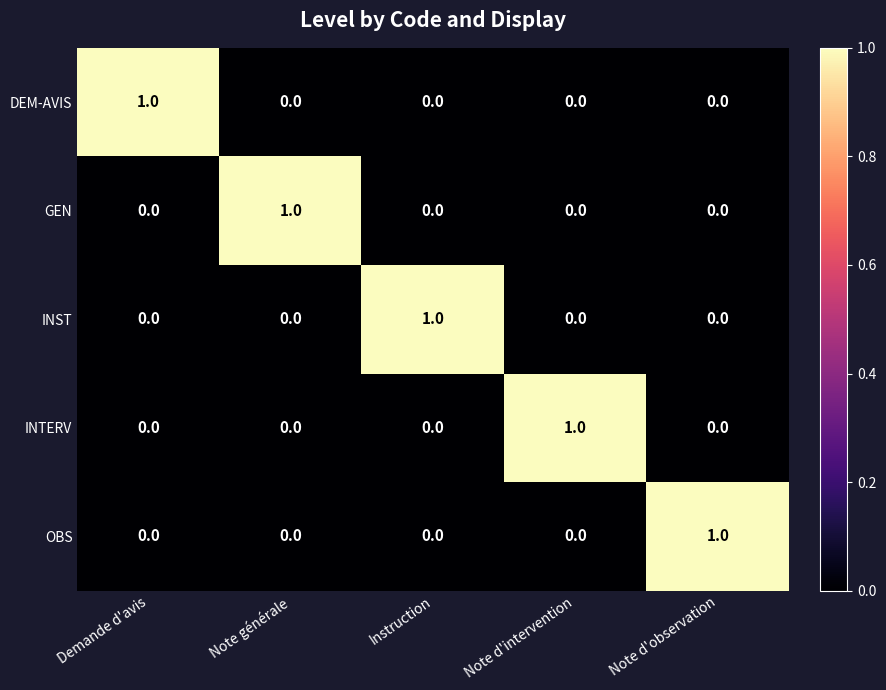

What is the greatest value displayed?

1